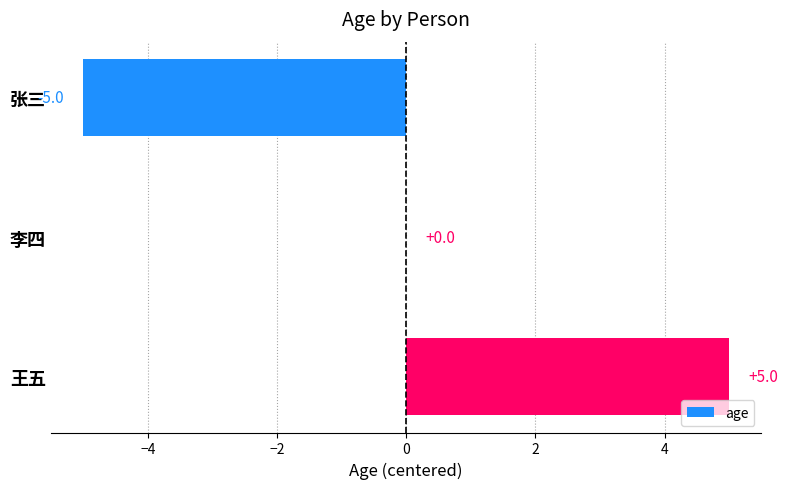

Count the number of data series in this chart.

1